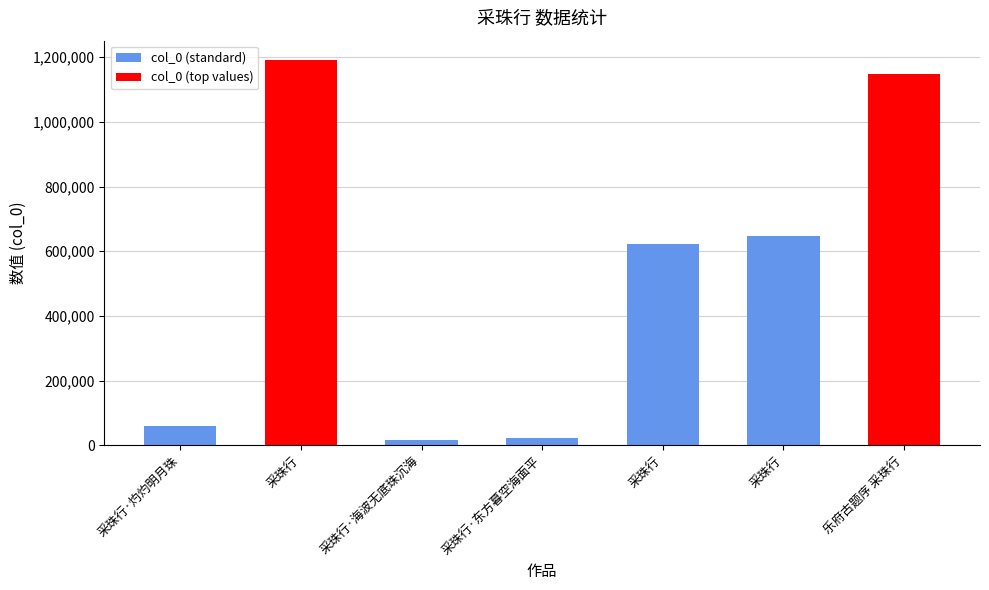

Count the number of data series in this chart.

1